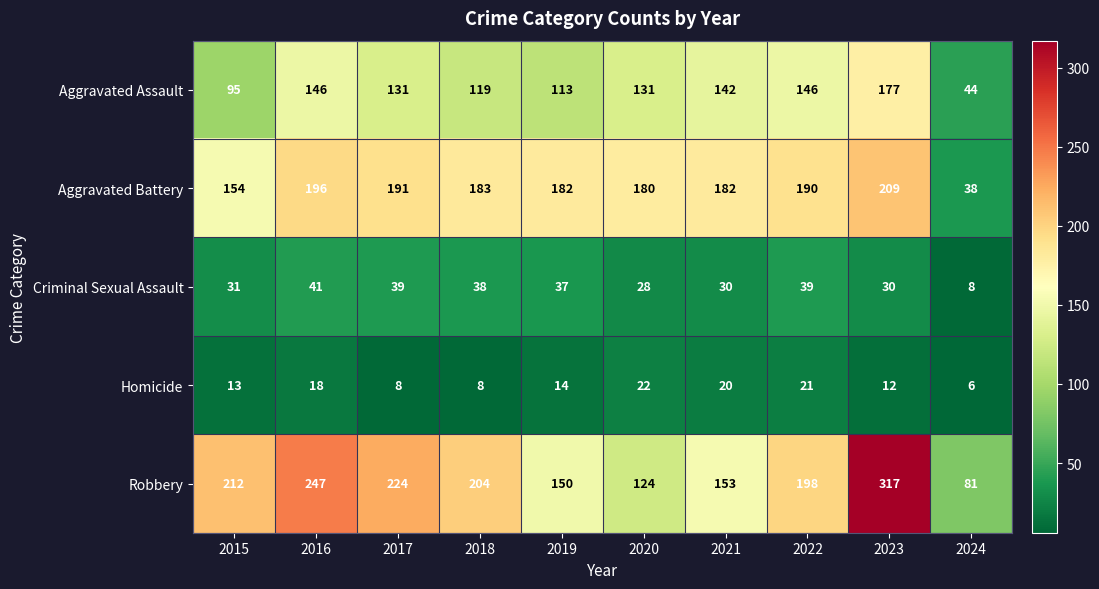

How many series are shown in this chart?

5